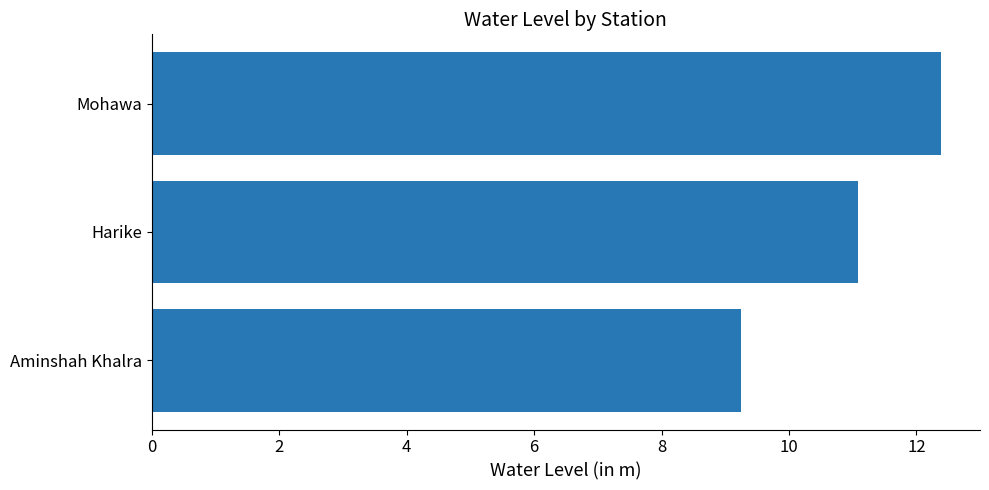

Rank the categories by value from lowest to highest.

Aminshah Khalra, Harike, Mohawa